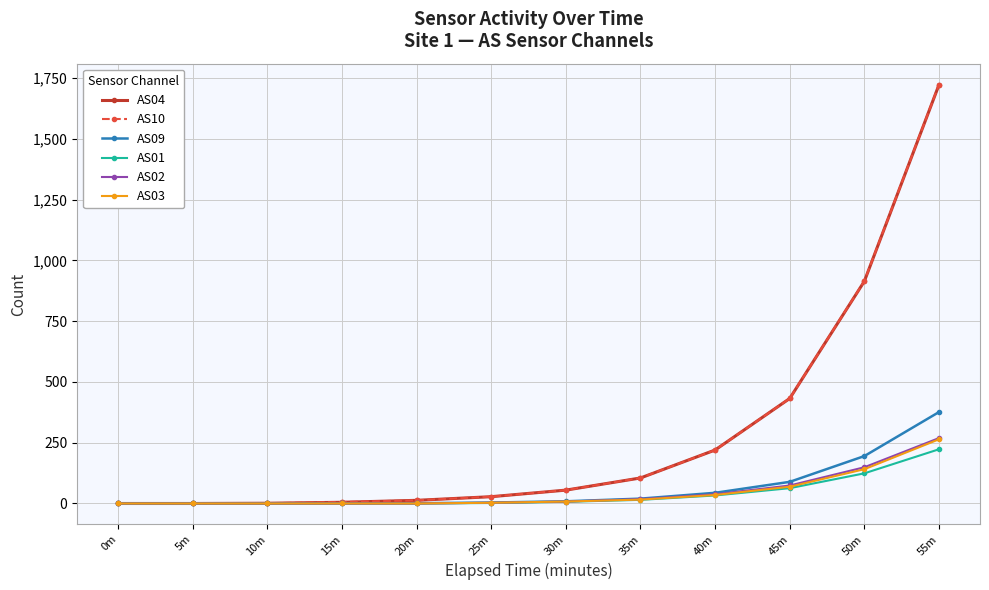

Which series changed the most between 15m and 30m?

AS04